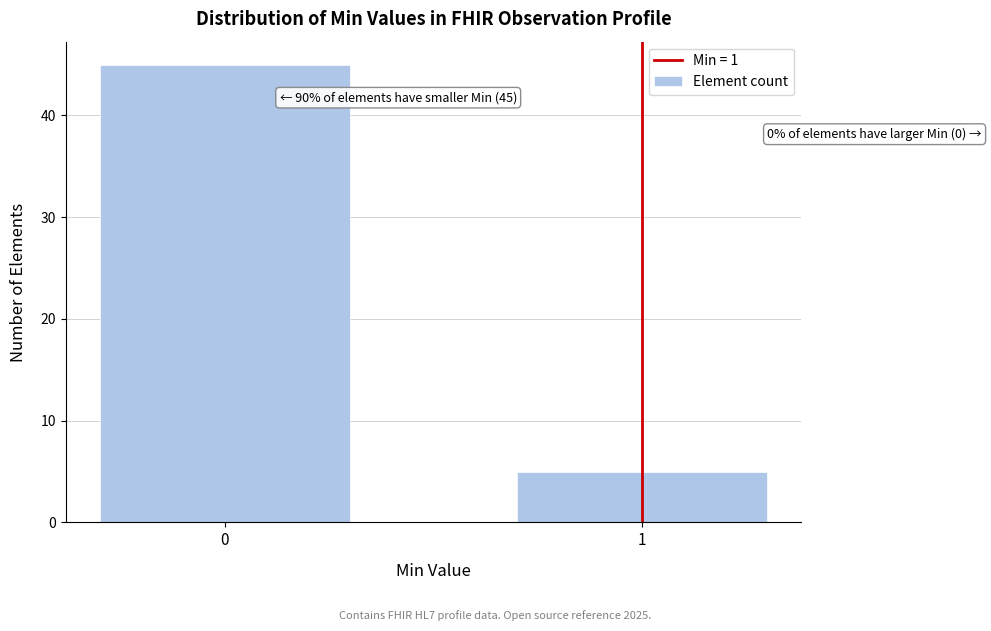

Reading left to right, list all the values displayed in this chart.

0=45	1=5